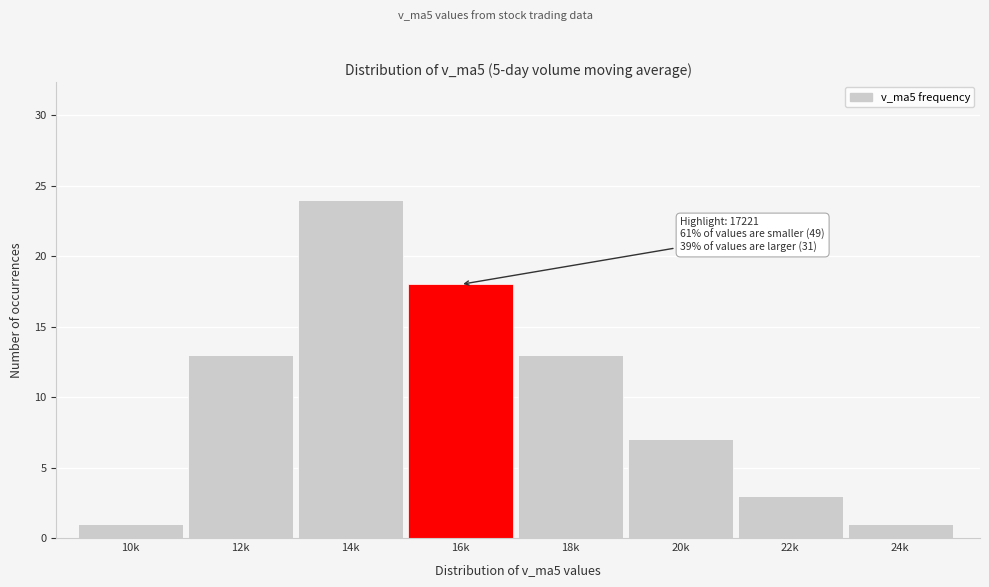

Reading left to right, transcribe all the data shown in this chart.

10k=1	12k=13	14k=24	16k=18	18k=13	20k=7	22k=3	24k=1